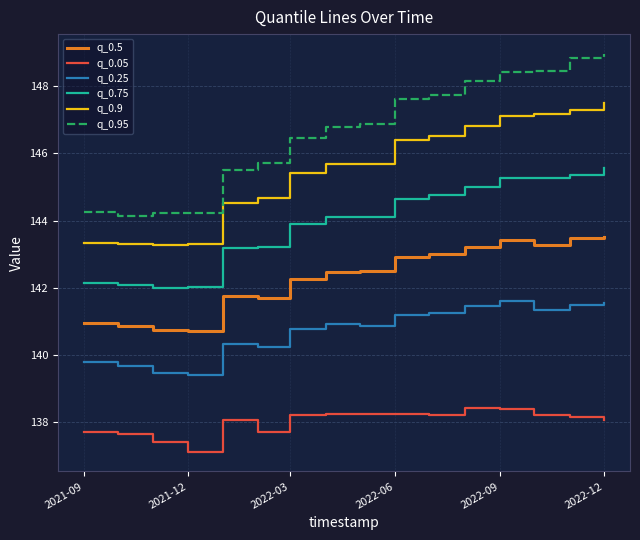

List the series in order of their peak value, highest first.

q_0.95, q_0.9, q_0.75, q_0.5, q_0.25, q_0.05